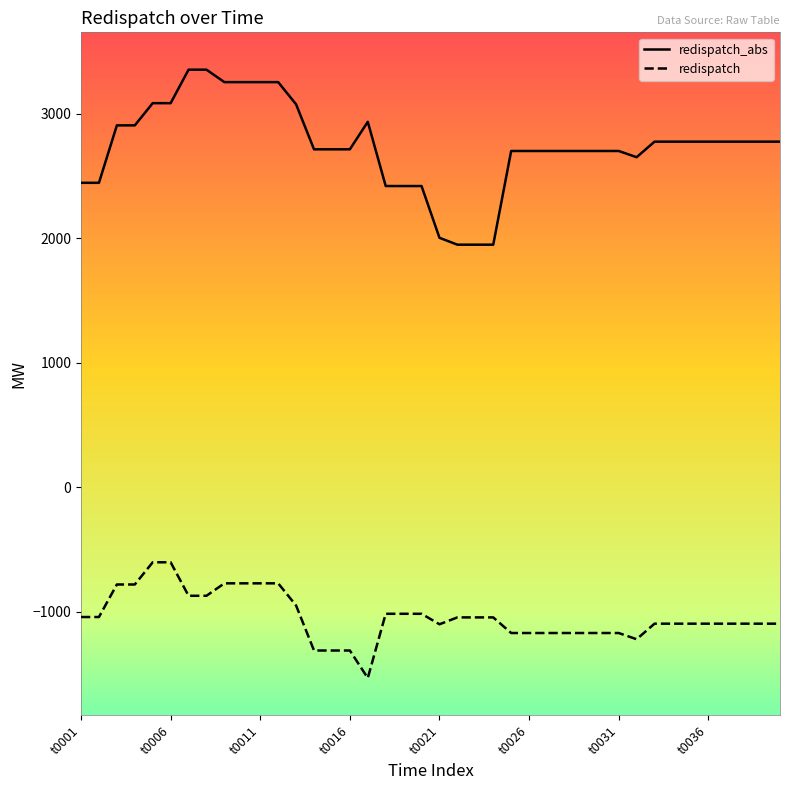

Which series has the widest spread of values?

redispatch_abs